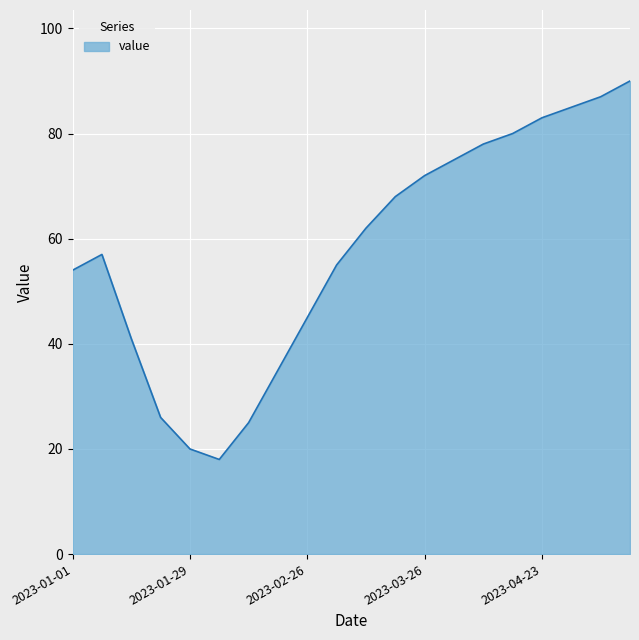

What is the minimum value shown in the chart?

18